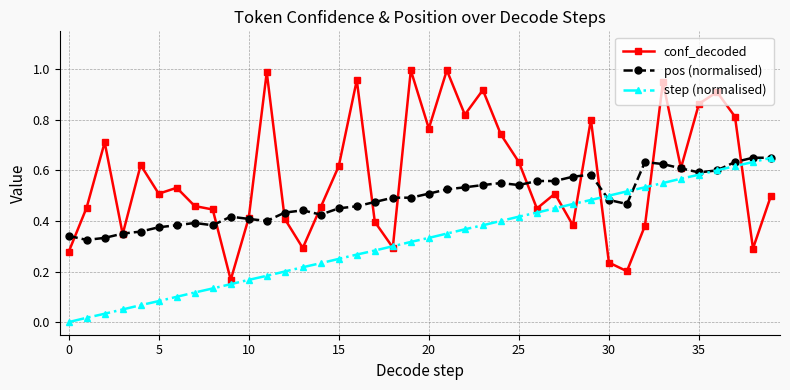

What are all the series names shown in the legend?

conf_decoded, pos (normalised), step (normalised)